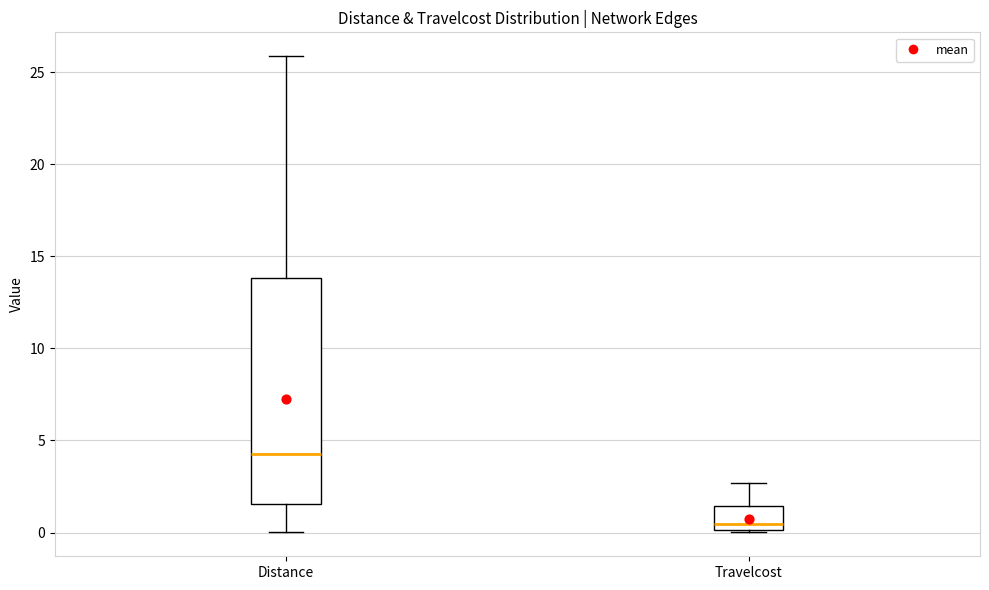

Where is the lower edge of the box for Travelcost on the y-axis? The values are not printed on the chart, so give them approximately, as read against the axis.

0.0